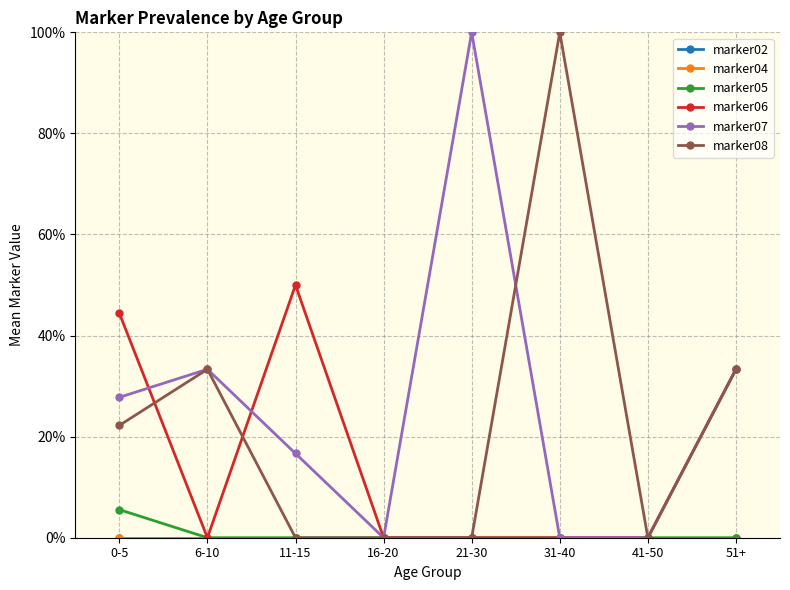

Does the chart have visible grid lines?

Yes